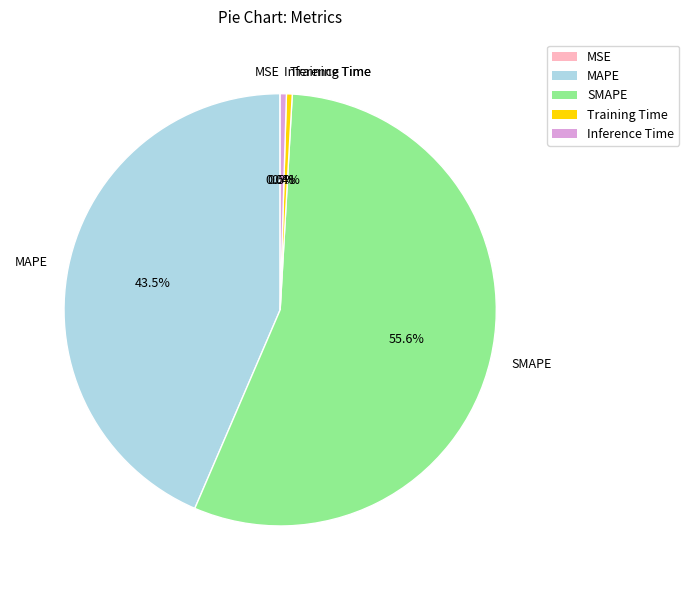

What portion of the pie excludes MAPE?

56.5%